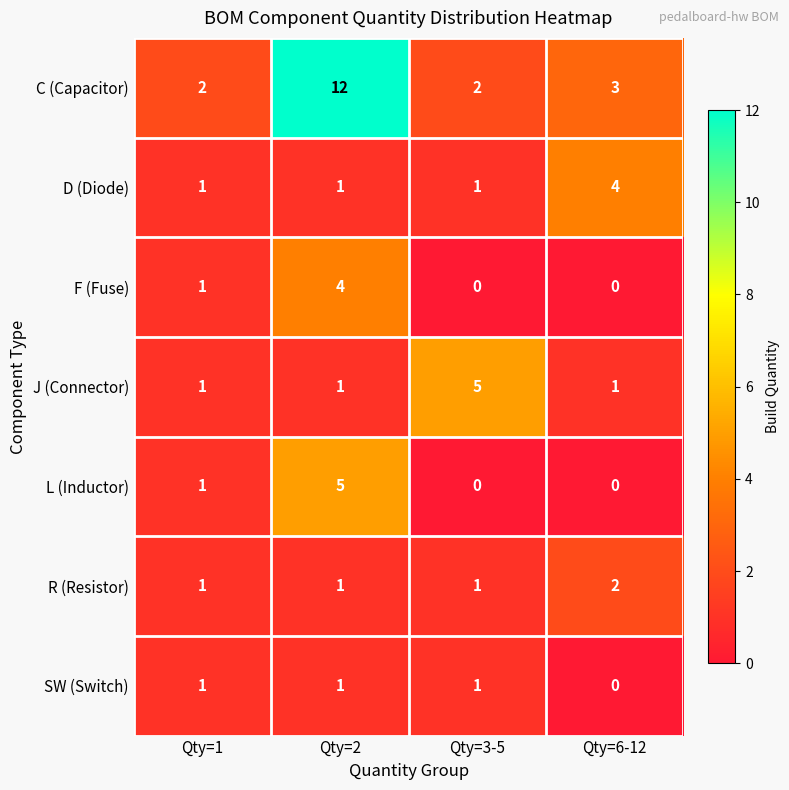

What is the sum of all SW (Switch) values?

3